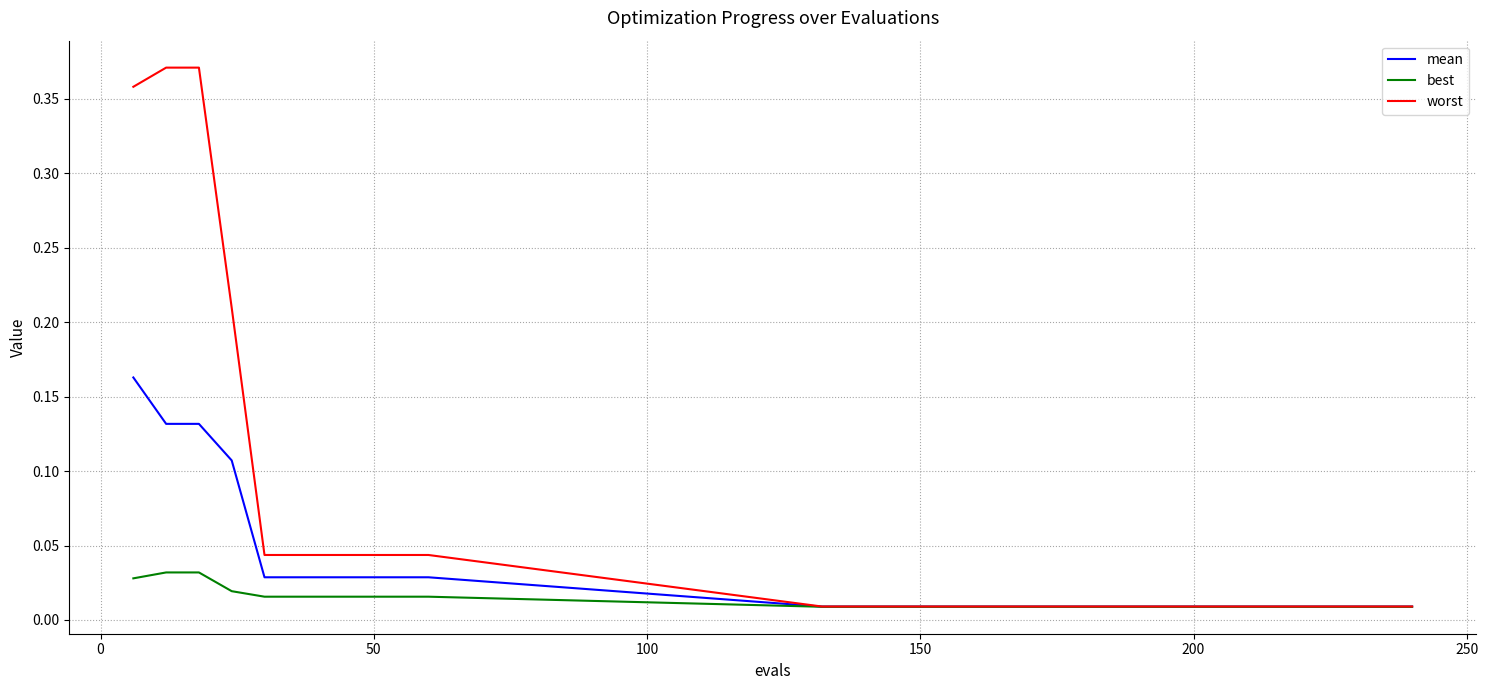

Which series has the largest total across all categories?

worst